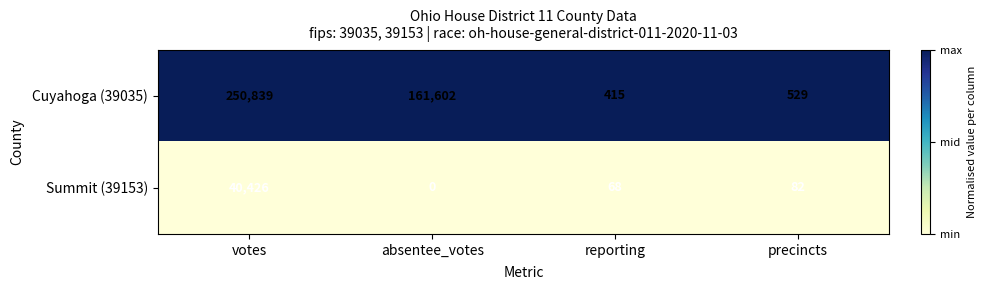

List the series in order of their overall mean, lowest first.

Summit (39153), Cuyahoga (39035)